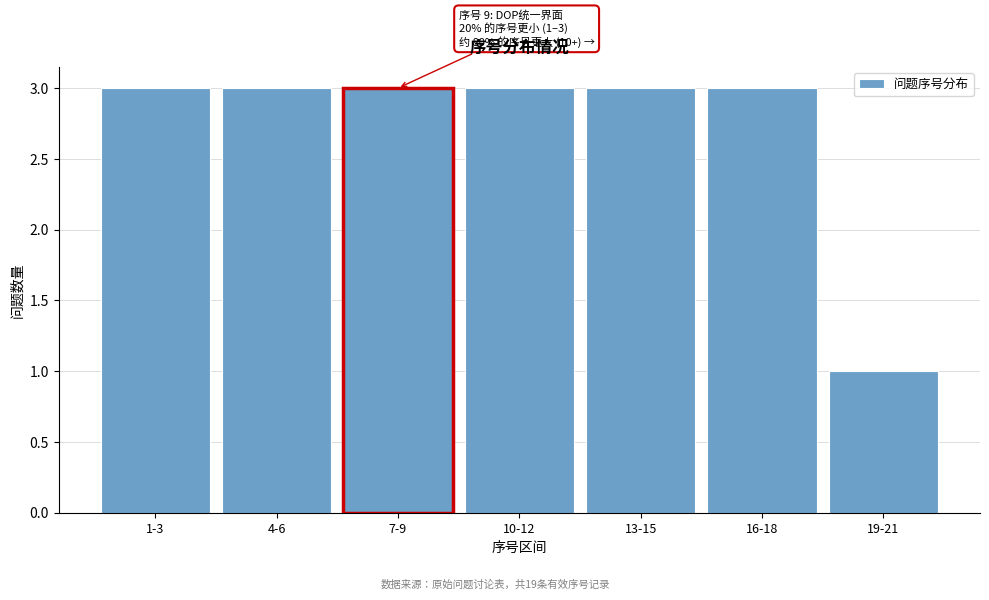

Reading right to left, list all the values displayed in this chart.

1	3	3	3	3	3	3